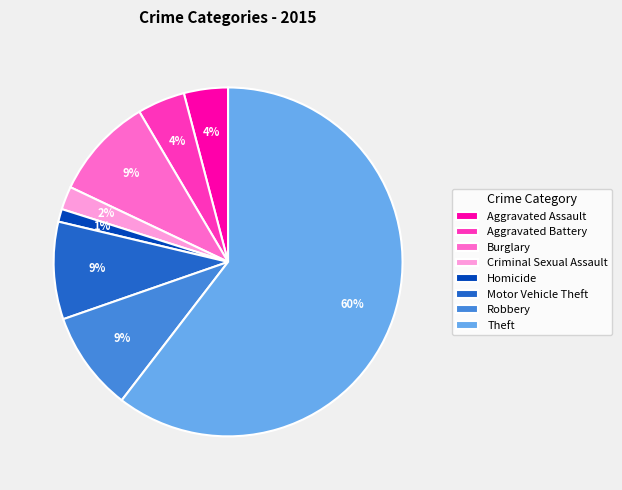

Is there any slice that represents more than half of the pie?

Yes